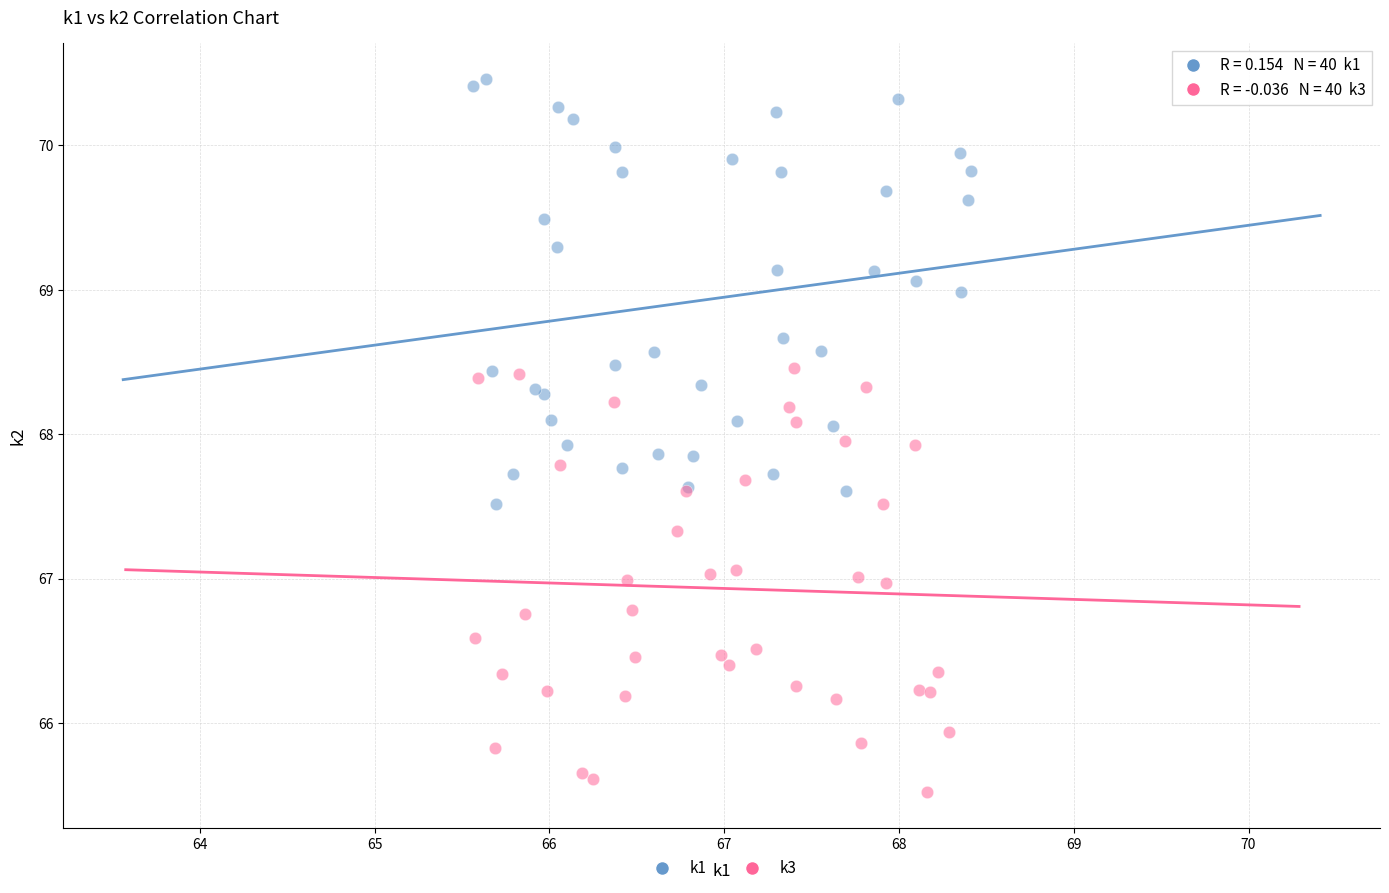

Which series reaches the minimum Y coordinate?

k3